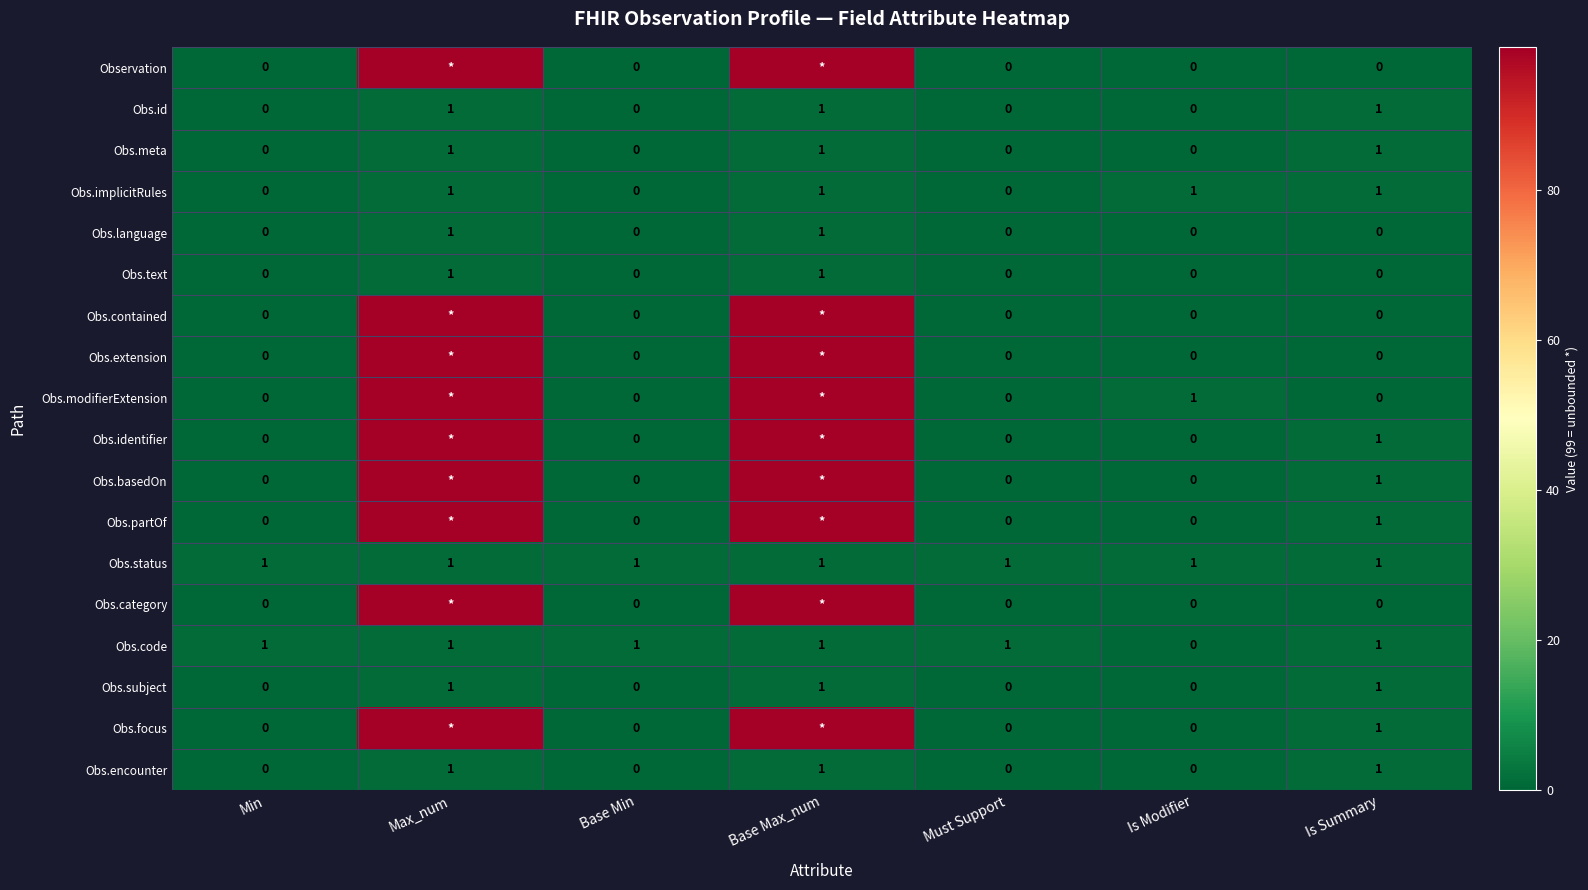

What is the maximum value for Obs.subject?

1